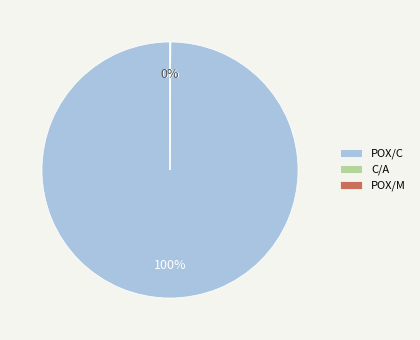

To the nearest percent, what is the average slice percentage?

33%